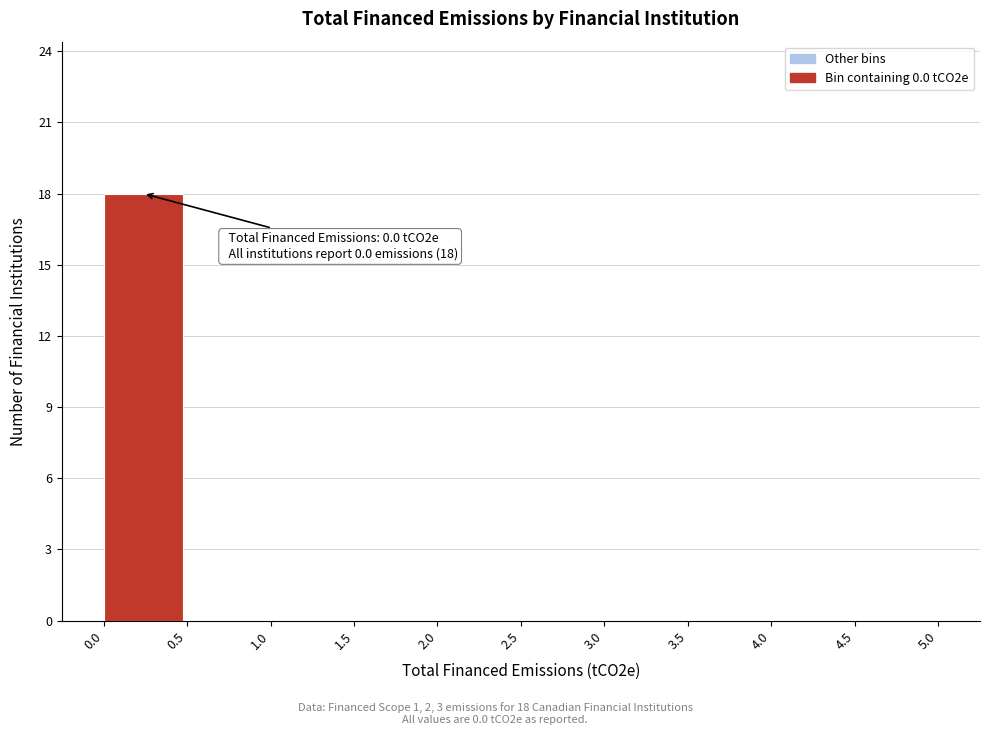

Over which range of the x-axis is the bar tallest?

0.0 to 0.5